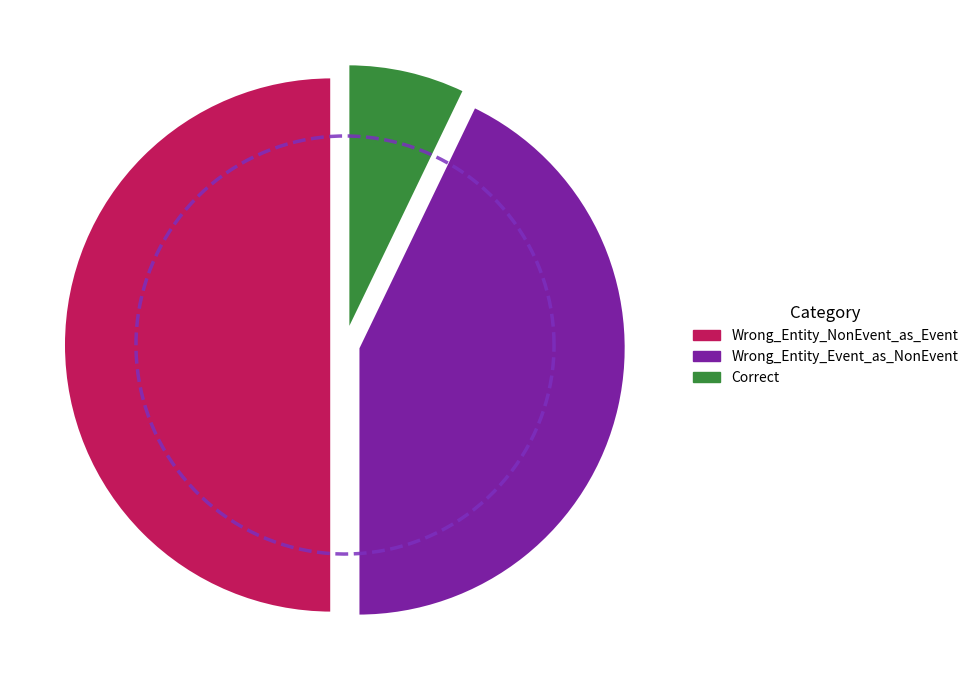

Does any single category account for the majority?

No